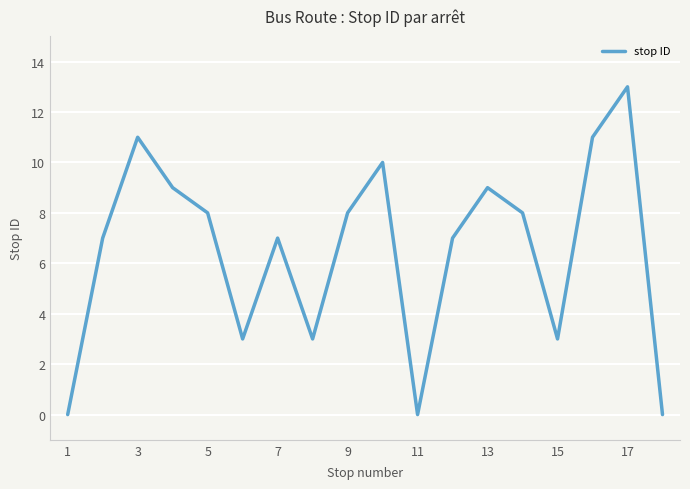

What is the maximum value shown in the chart?

13